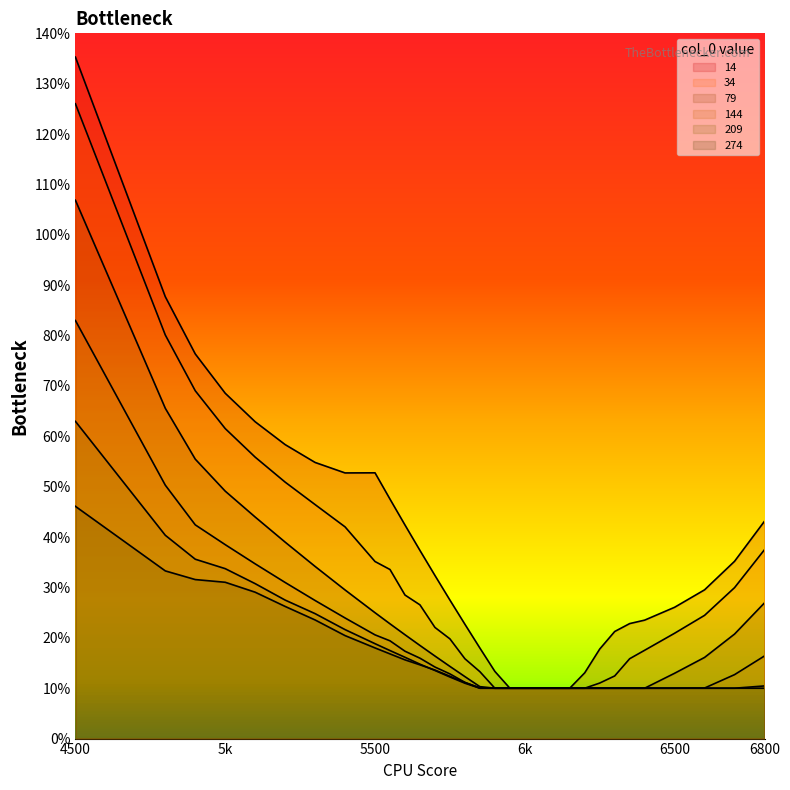

How many distinct data groups are displayed?

6